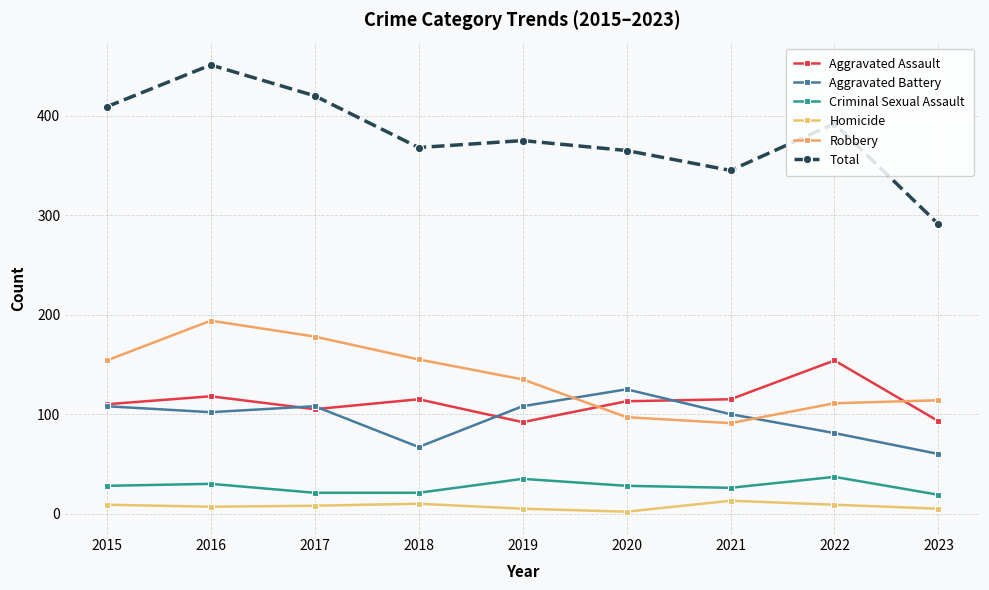

Does the chart have visible grid lines?

Yes